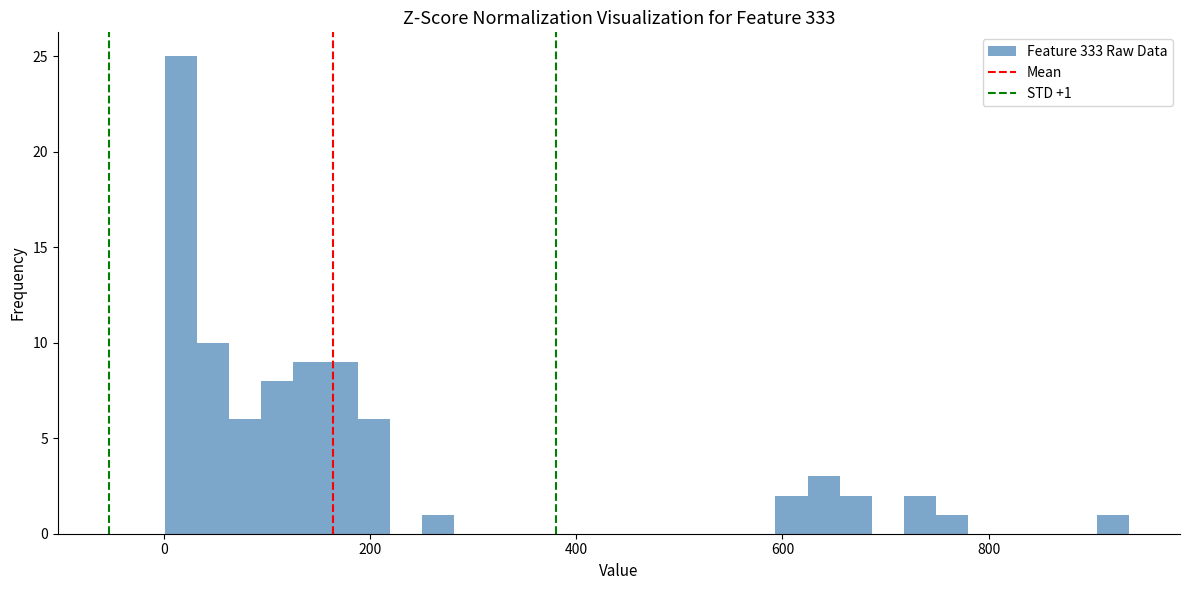

Around what value on the x-axis is the tallest bar? Give the approximate position of its centre, as read against the axis.

20